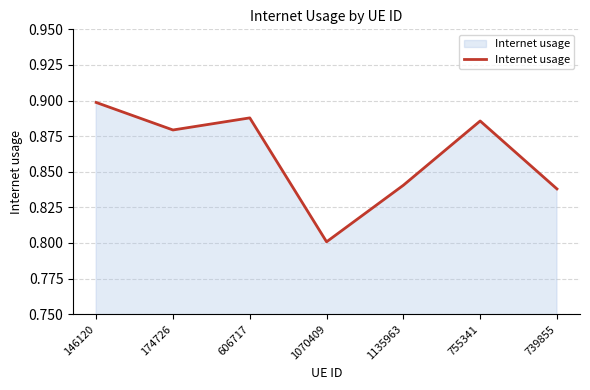

The value at 739855 is 0.8. True or false?

True